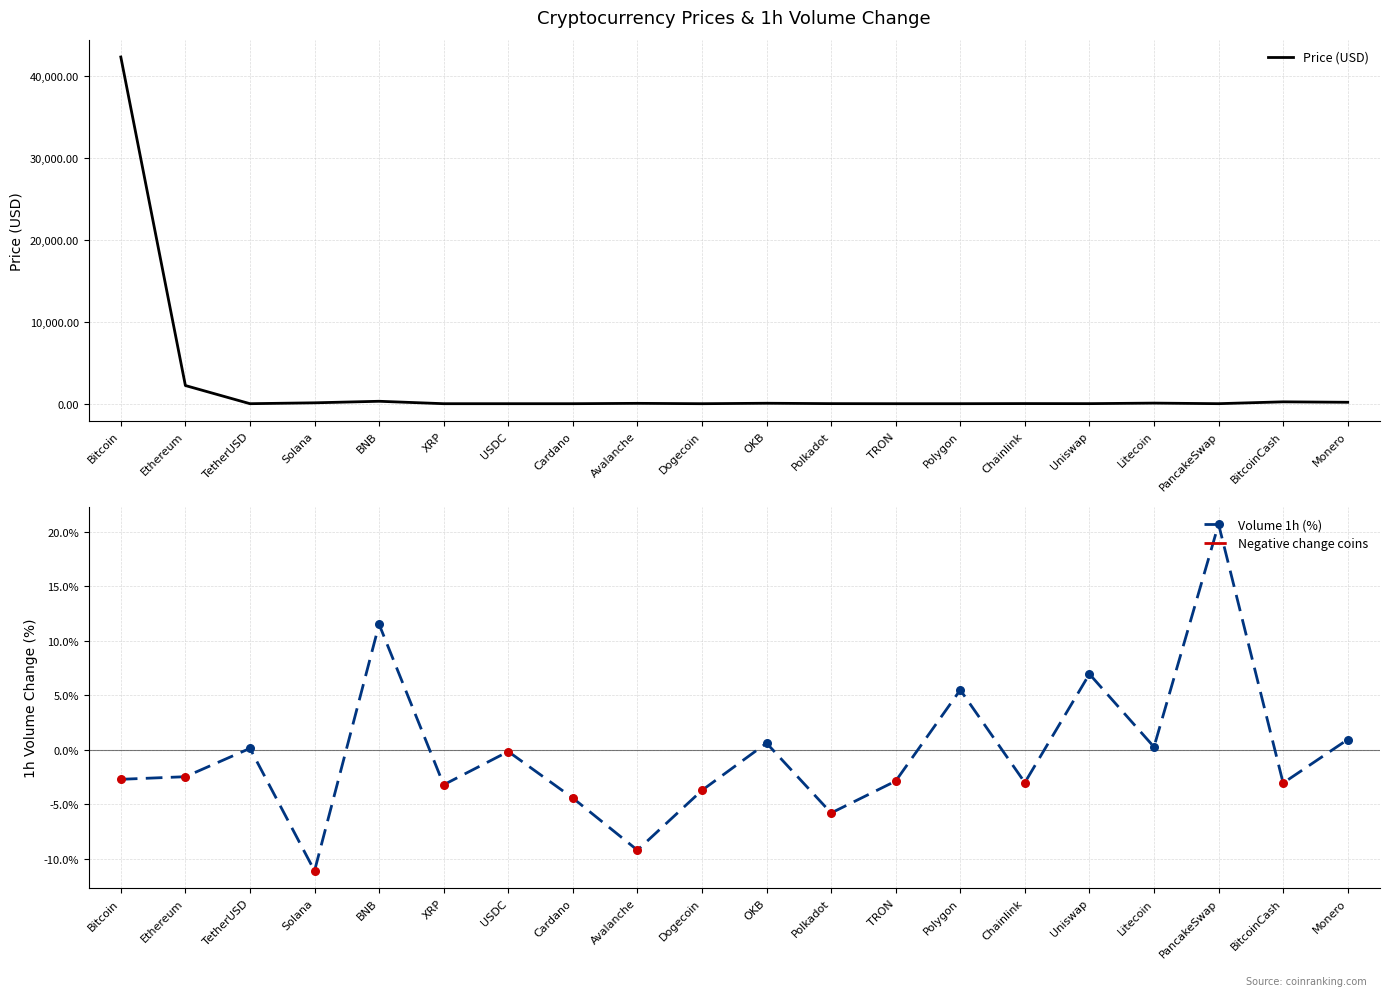

What are all the series names shown in the legend?

Price (USD), Volume 1h (%)